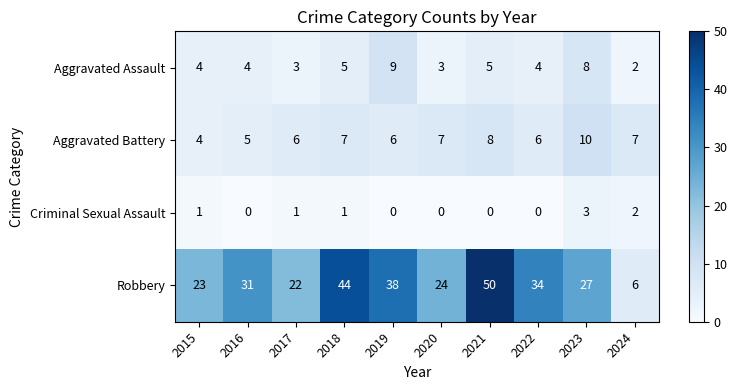

How many data points does each series have?

10